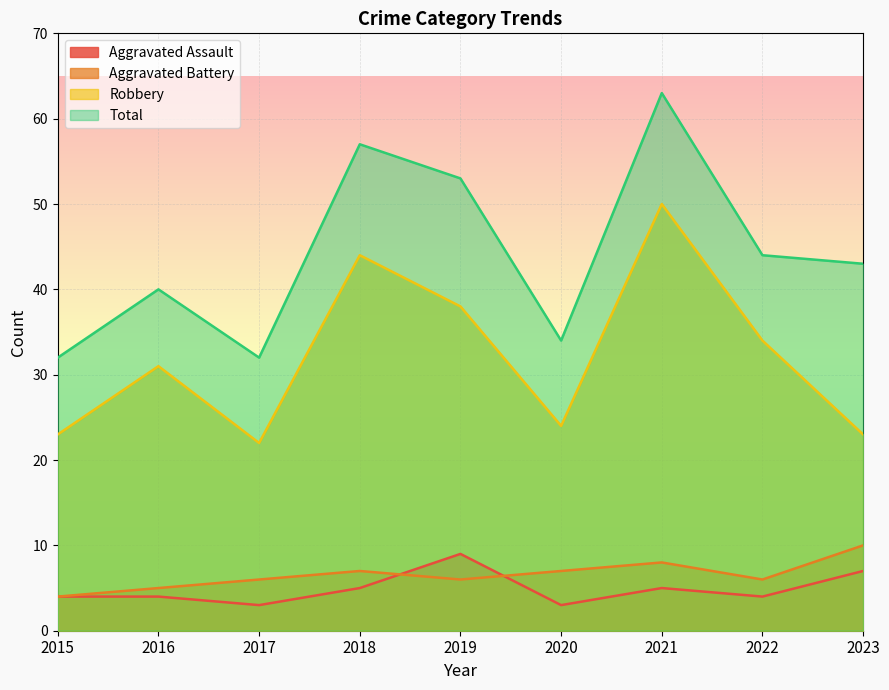

Count the Aggravated Battery values in the range 6 to 7.

5